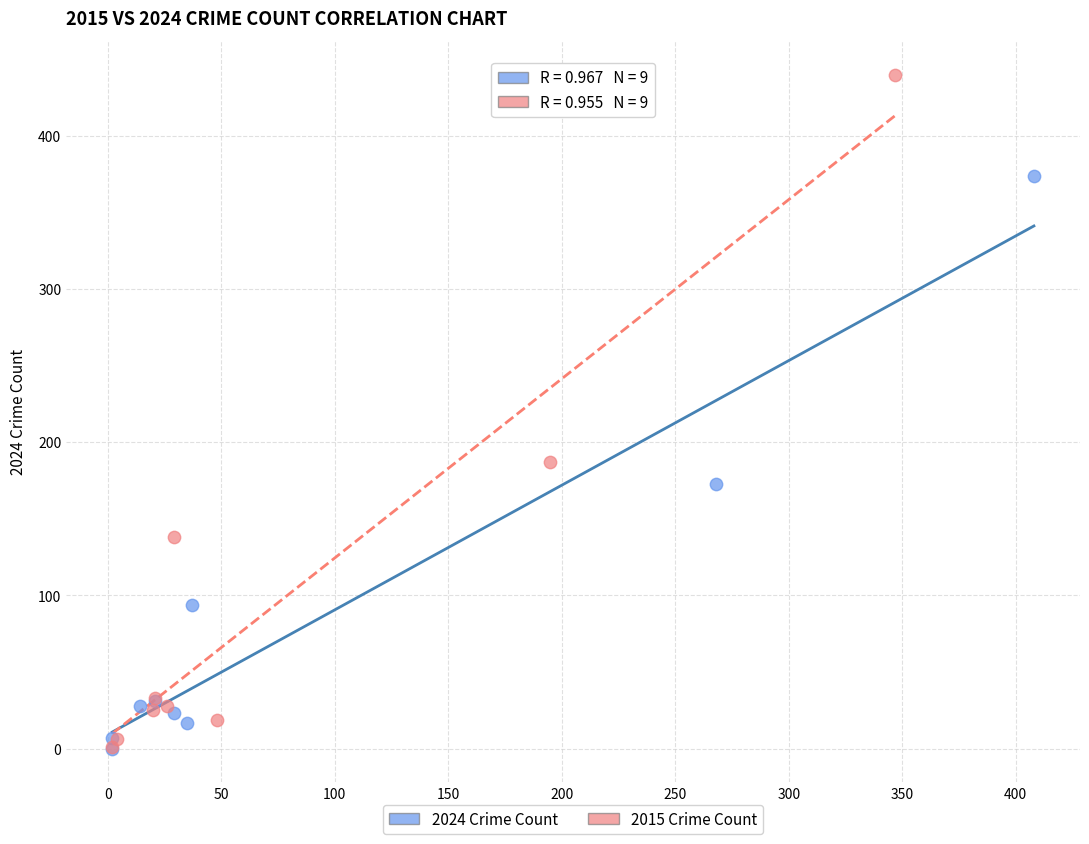

Which series contains the highest Y value?

2015 Crime Count